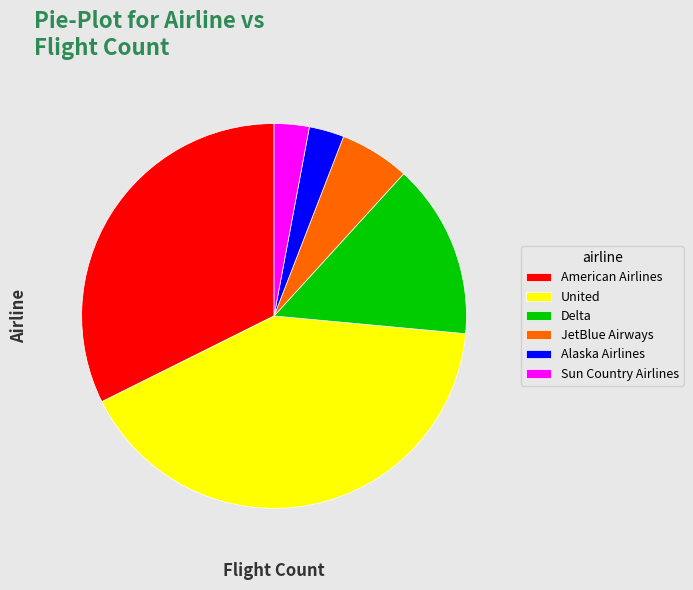

Between Delta and Alaska Airlines, which is larger?

Delta